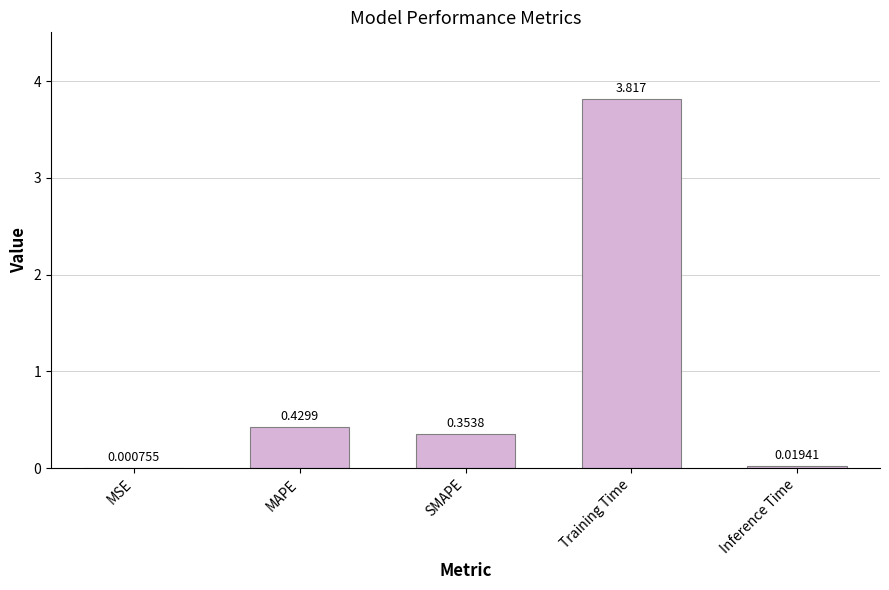

Which label corresponds to the largest value in the chart?

Training Time